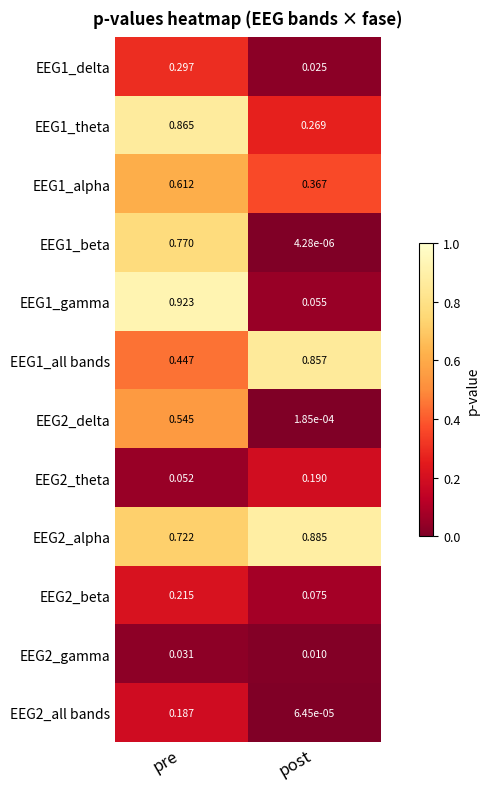

Rank the categories by EEG1_alpha value from highest to lowest.

pre, post